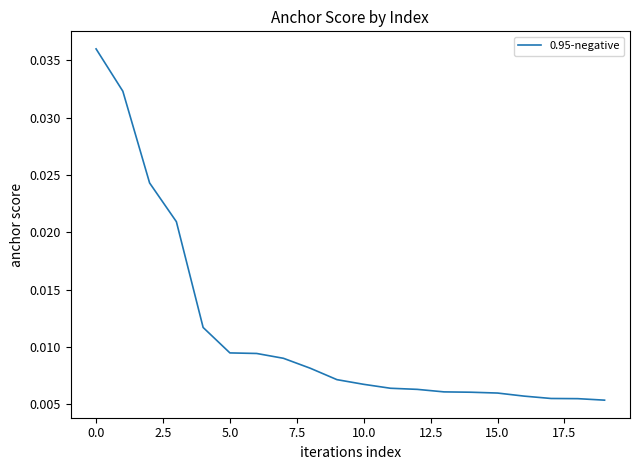

True or false: there are more than 0 points higher than both neighbors.

False